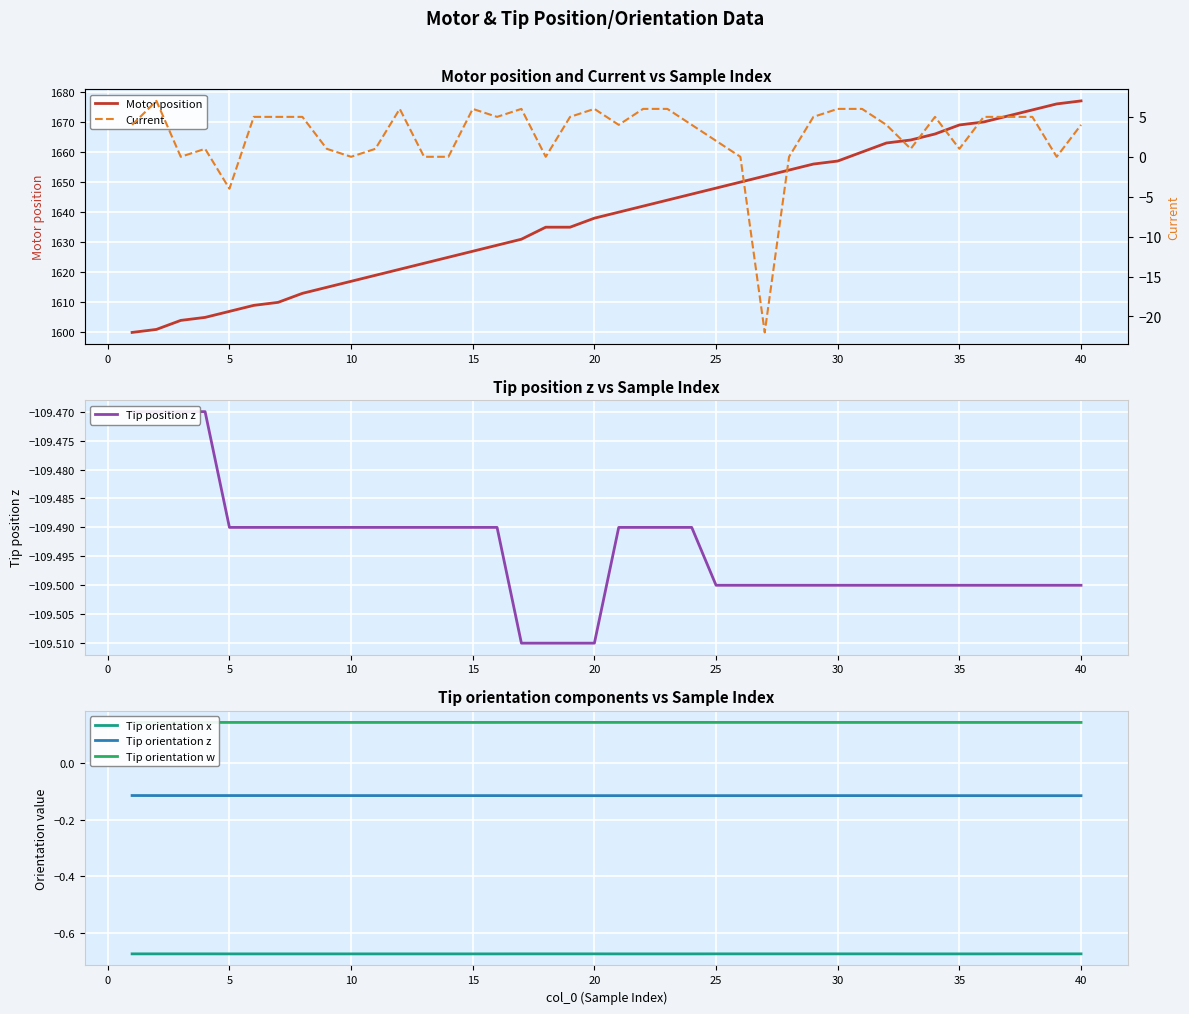

Which series has the largest range (max minus min)?

Motor position